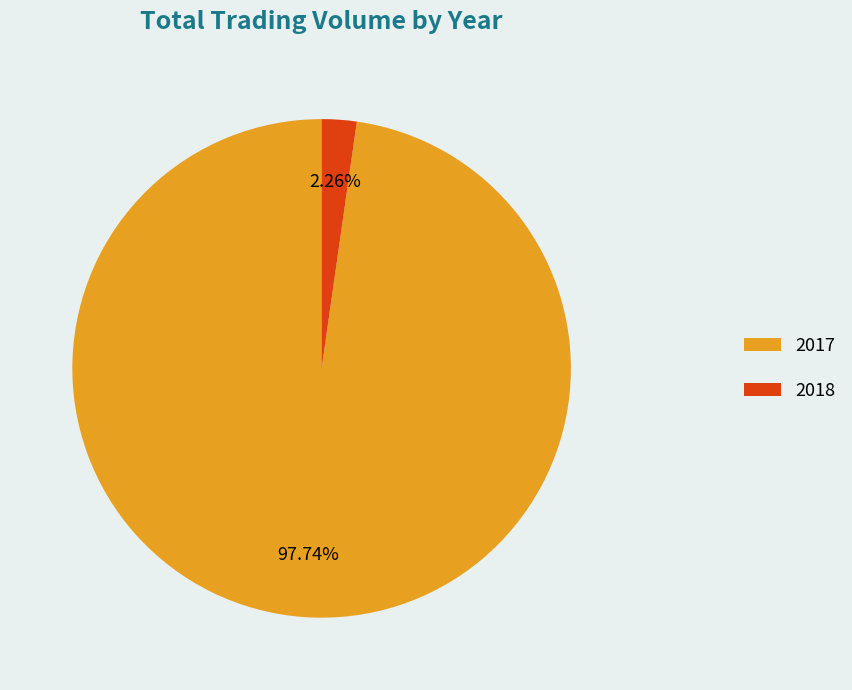

Do 2017 and 2018 together represent more than half of the pie?

Yes